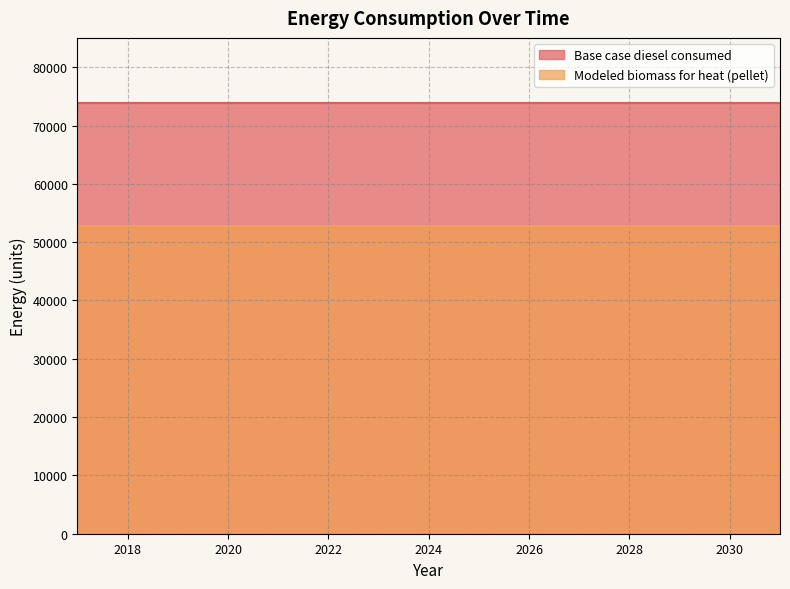

Which series has the largest range (max minus min)?

Base case diesel consumed